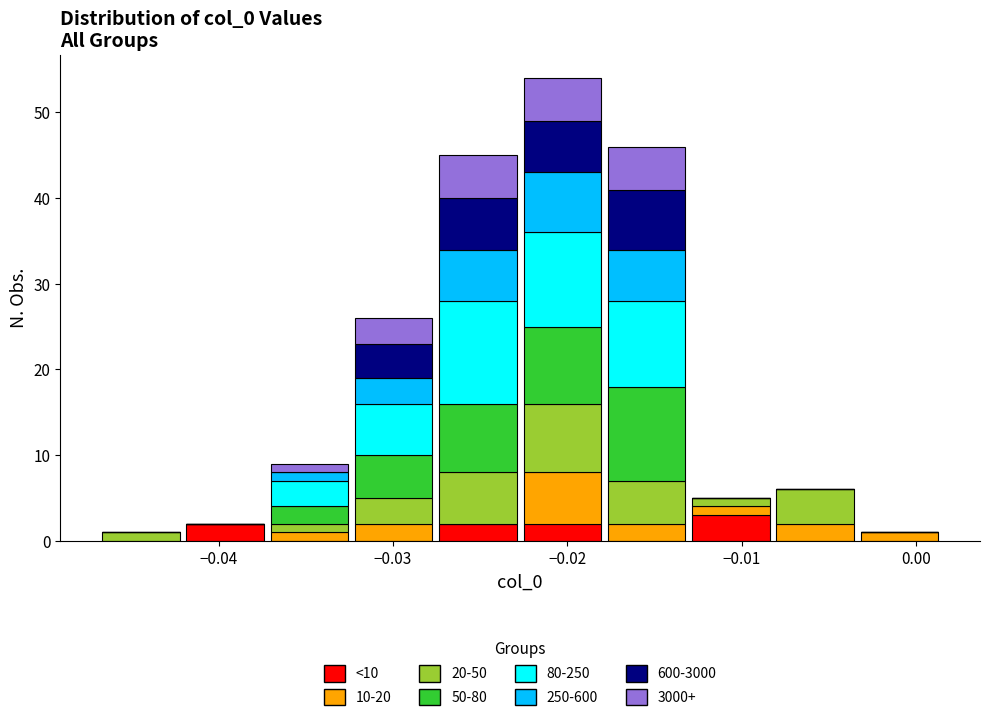

Which range on the x-axis has the tallest stacked bar (by total height)?

-0.023 to -0.018